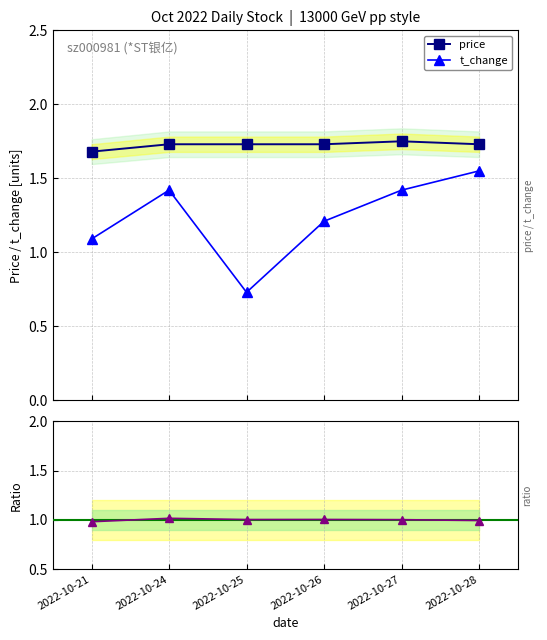

True or false: price and t_change intersect in this chart.

False